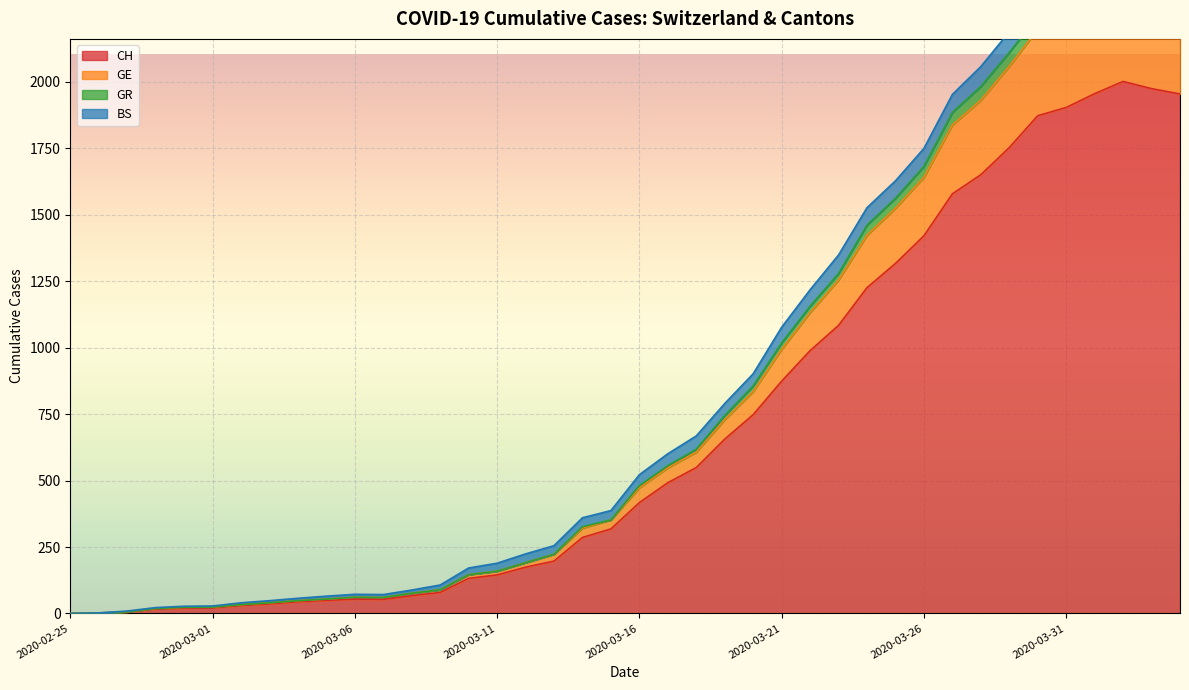

What value does the CH series have at 2020-03-06?

54